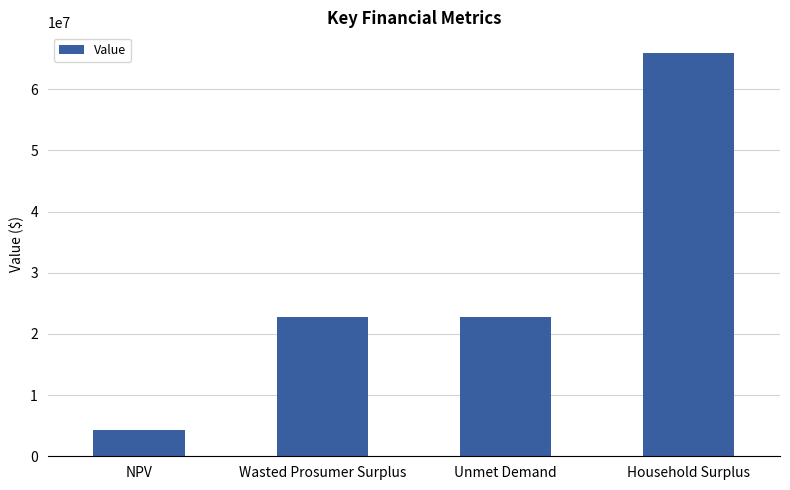

How many categories are shown in the chart?

4